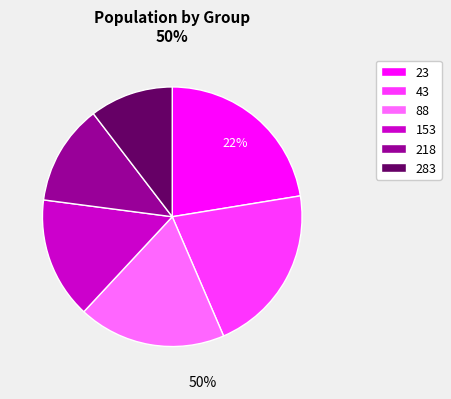

To the nearest percent, what portion does 218 represent?

13%